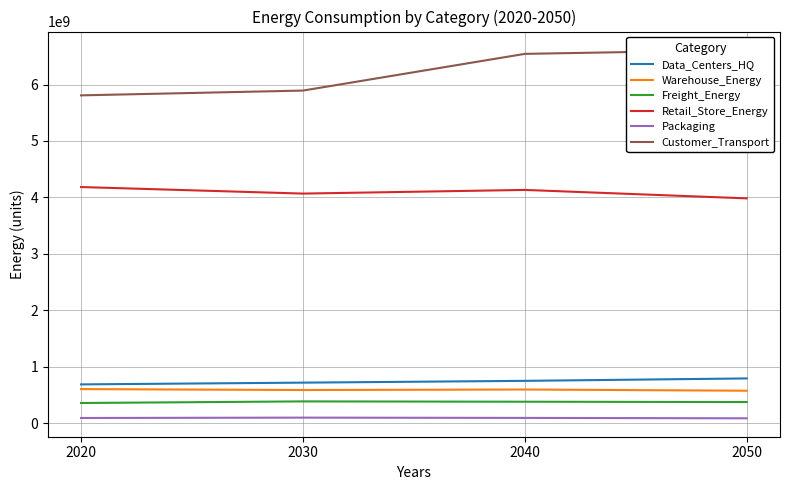

True or false: Warehouse_Energy and Freight_Energy cross at least once.

False